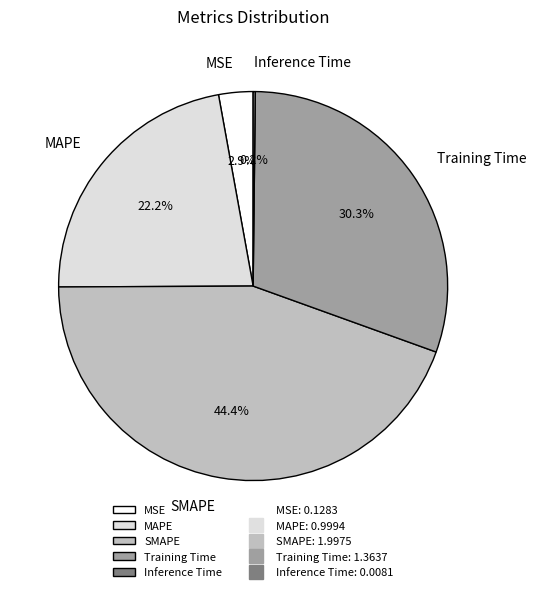

What is the ratio of the value at MAPE to the value at Training Time?

0.7